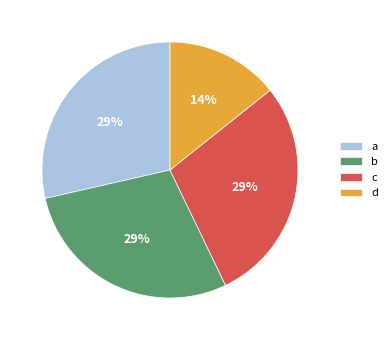

Is it true that d is 23% of the pie?

False